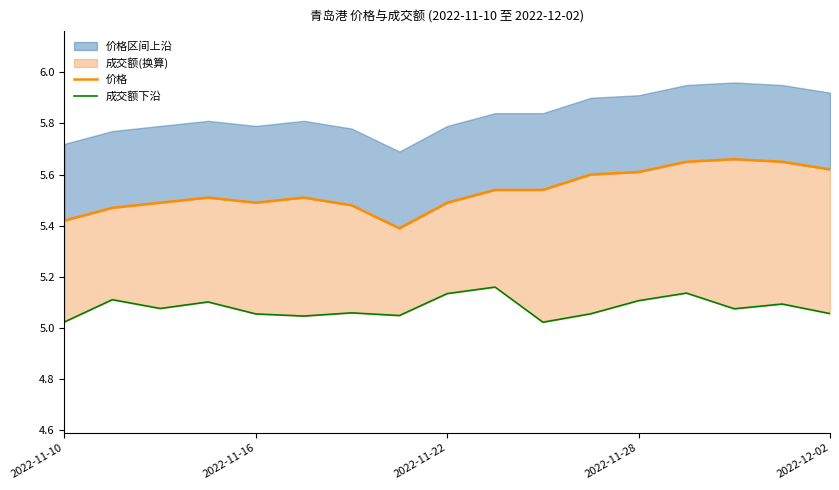

How many categories are shown in the chart?

17